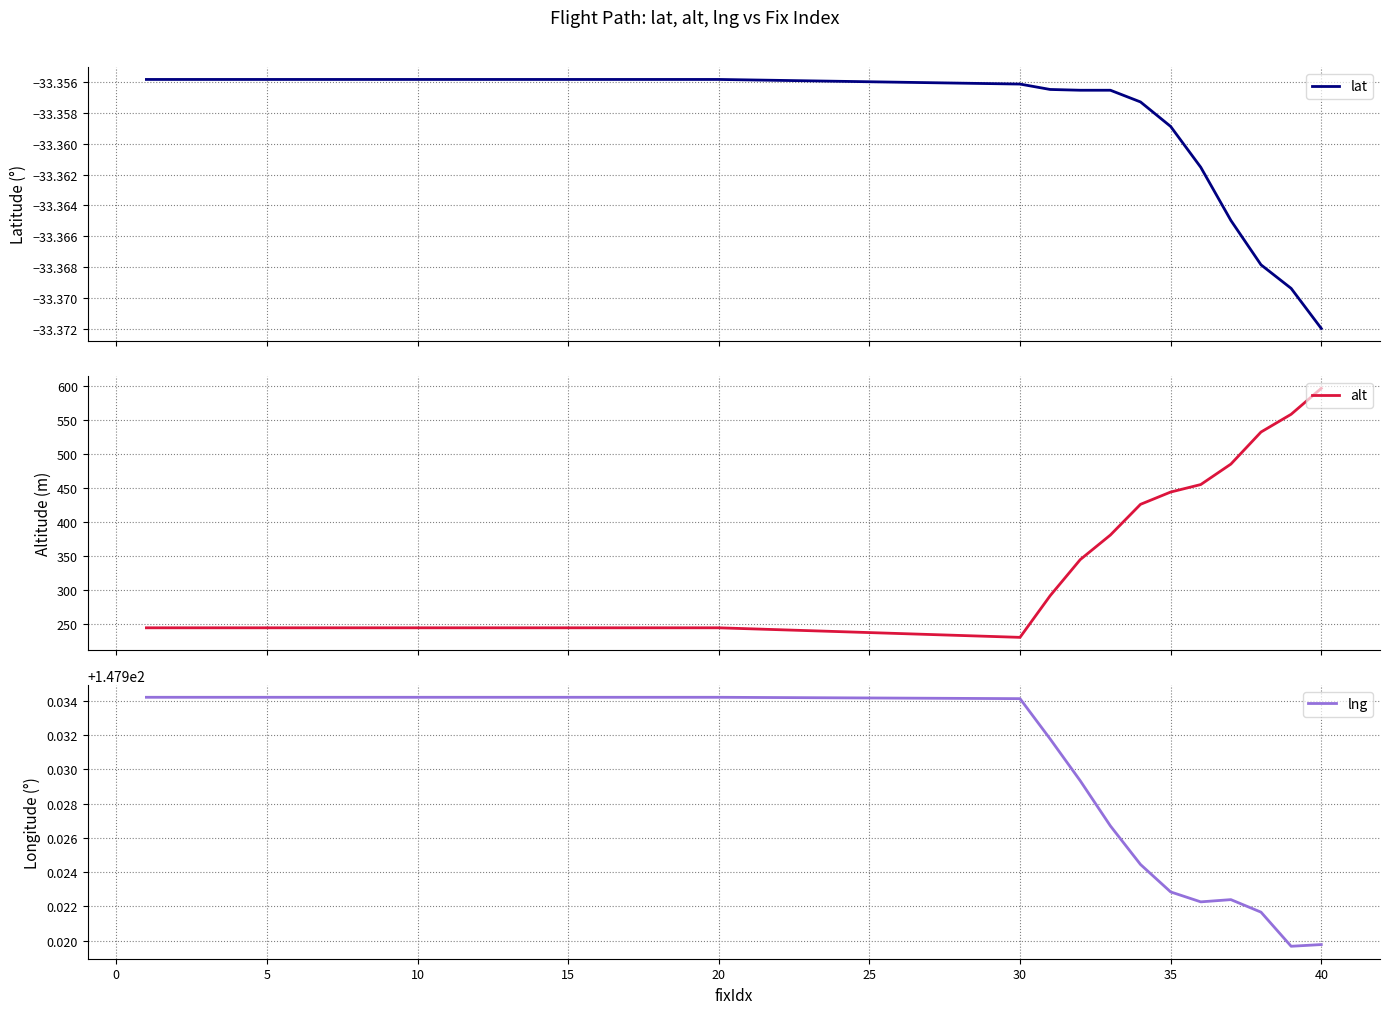

List the series in order of their peak value, lowest first.

lat, lng, alt